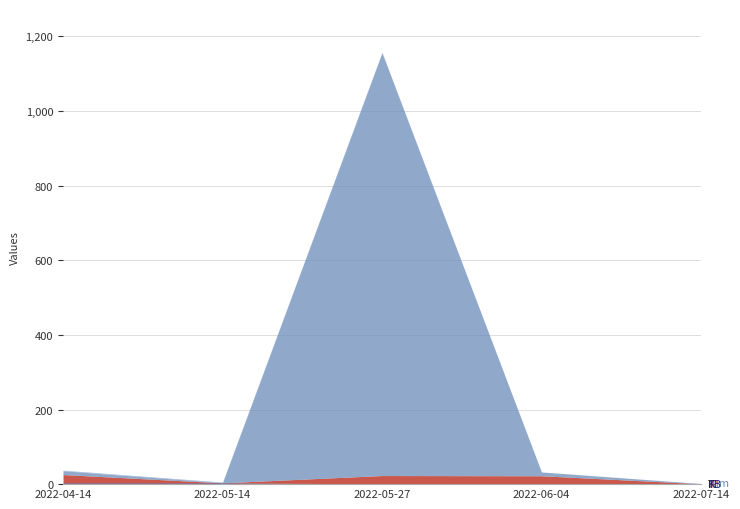

True or false: sum has a value of 5.6 at 2022-05-14.

True